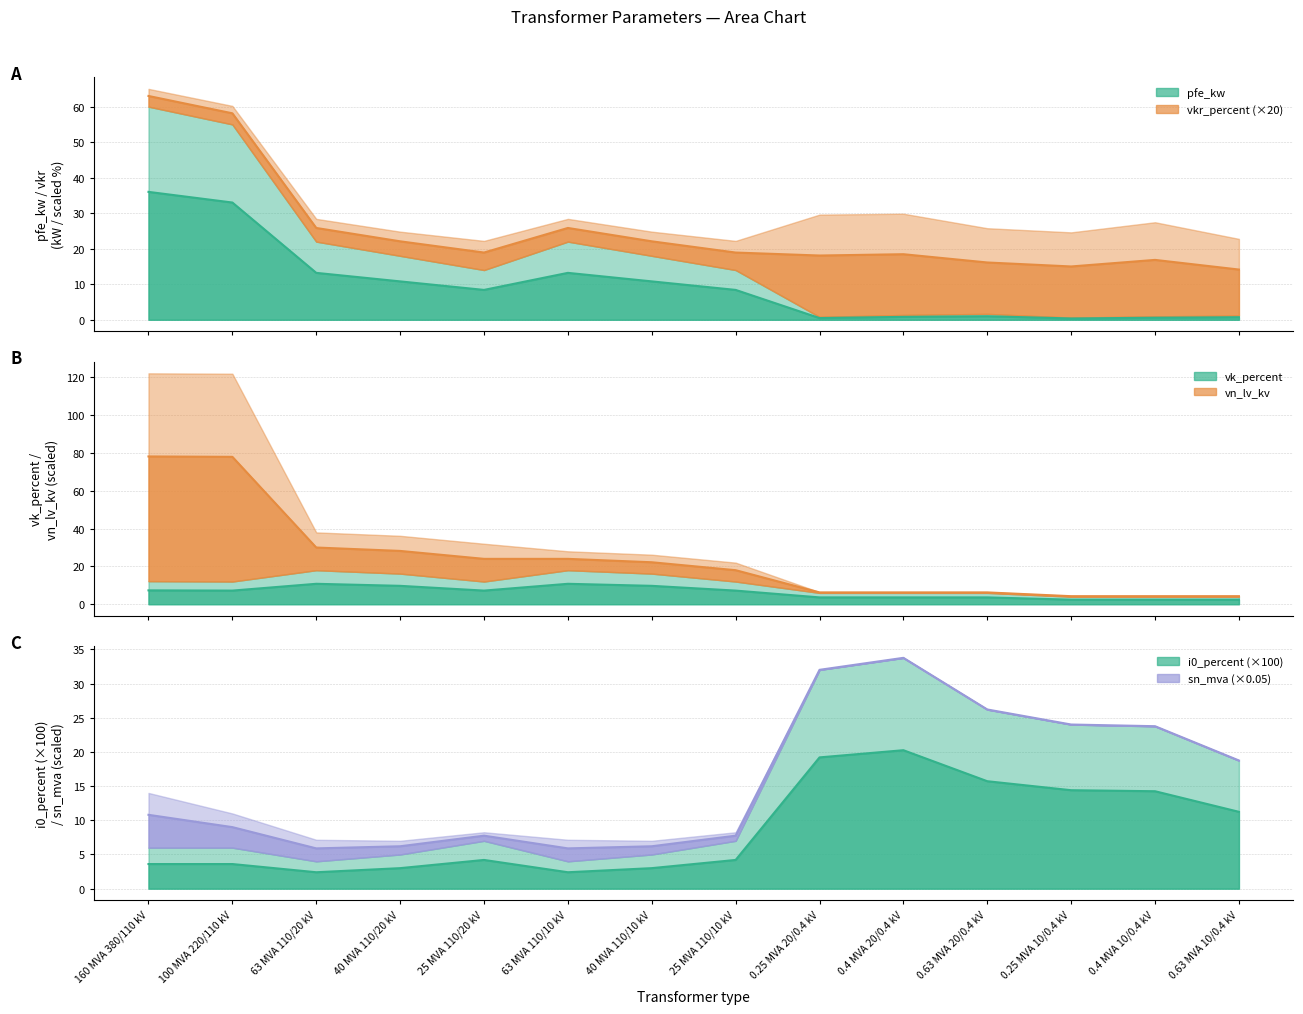

Which series has the largest range (max minus min)?

vn_lv_kv